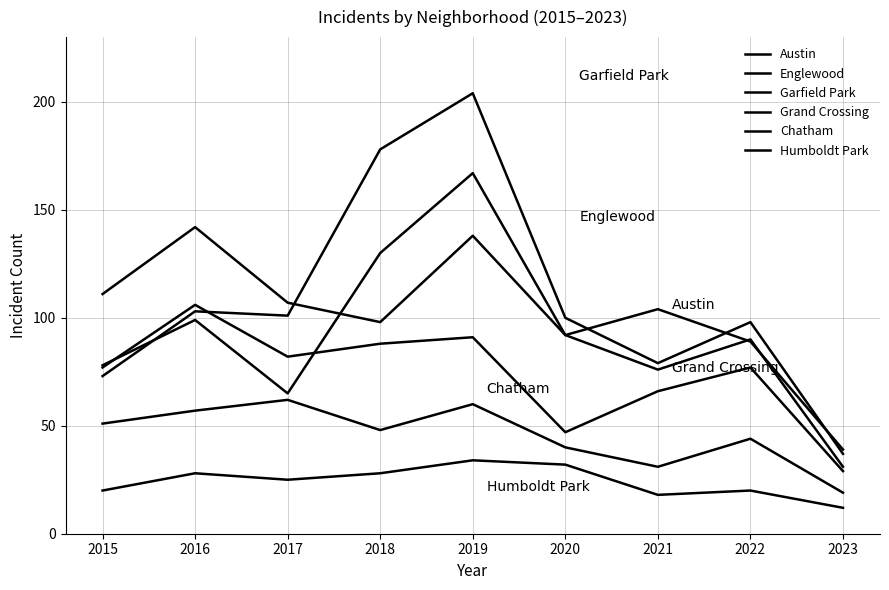

Does the chart display data point markers on the line(s)?

No